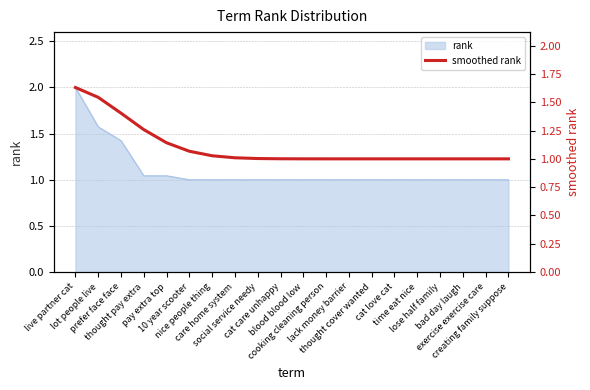

At which category does the chart reach its peak across all series?

live partner cat